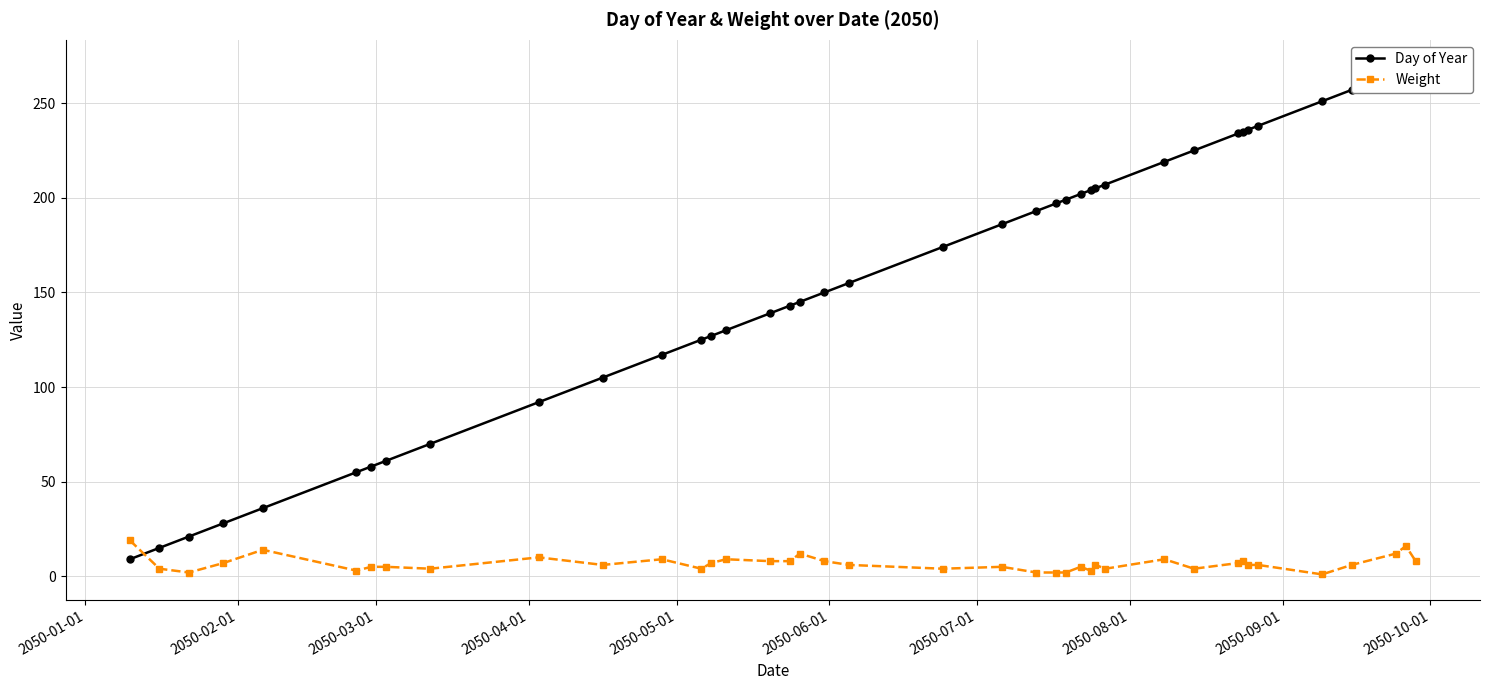

Reading left to right, transcribe all the data shown in this chart.

Day of Year: 9	15	21	28	36	55	58	61	70	92	105	117	125	127	130	139	143	145	150	155	174	186	193	197	199	202	204	205	207	219	225	234	235	236	238	251	257	266	268	270
Weight: 19	4	2	7	14	3	5	5	4	10	6	9	4	7	9	8	8	12	8	6	4	5	2	2	2	5	3	6	4	9	4	7	8	6	6	1	6	12	16	8